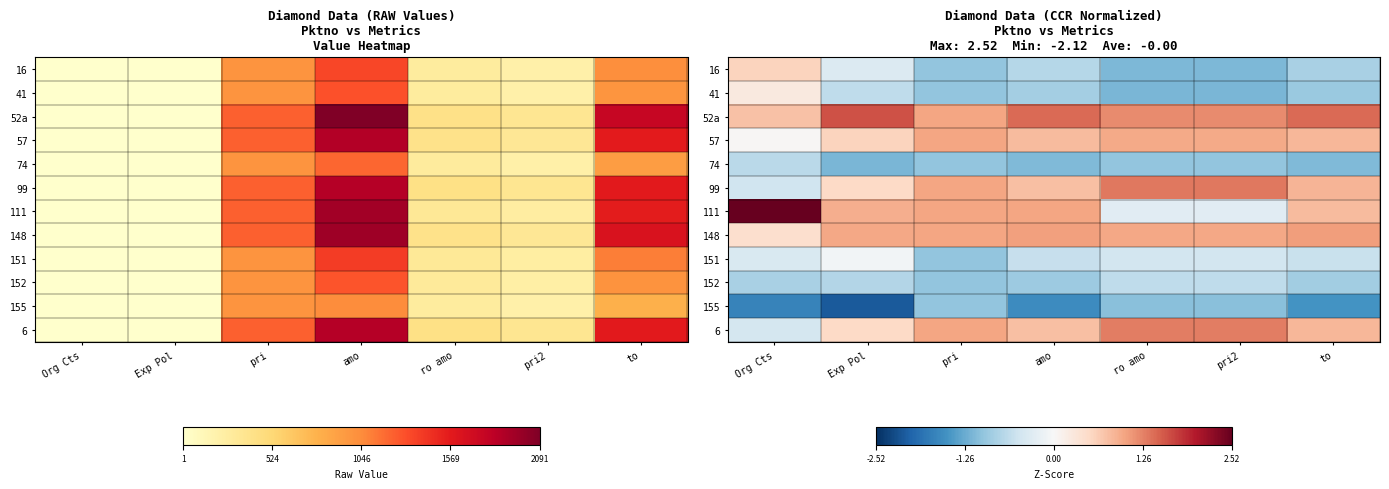

The value of 155 at ro amo is -1.1. True or false?

True